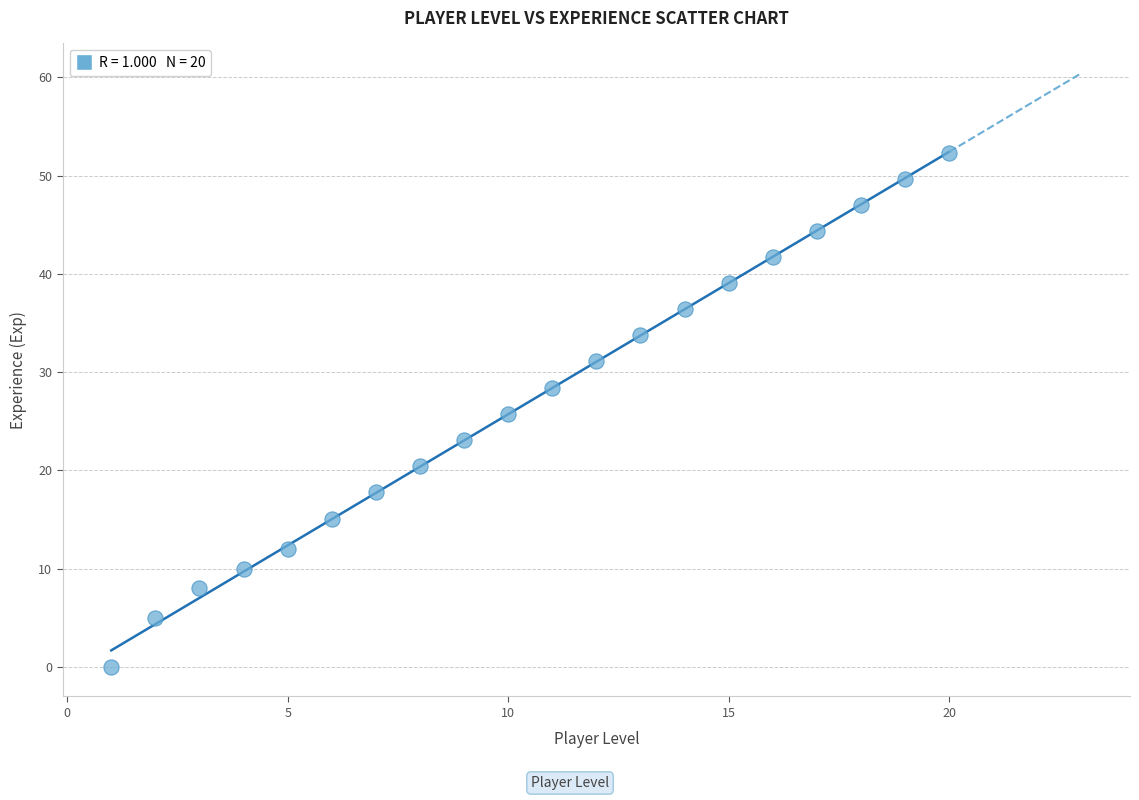

What is the range of Y values (max minus min)?

52.3